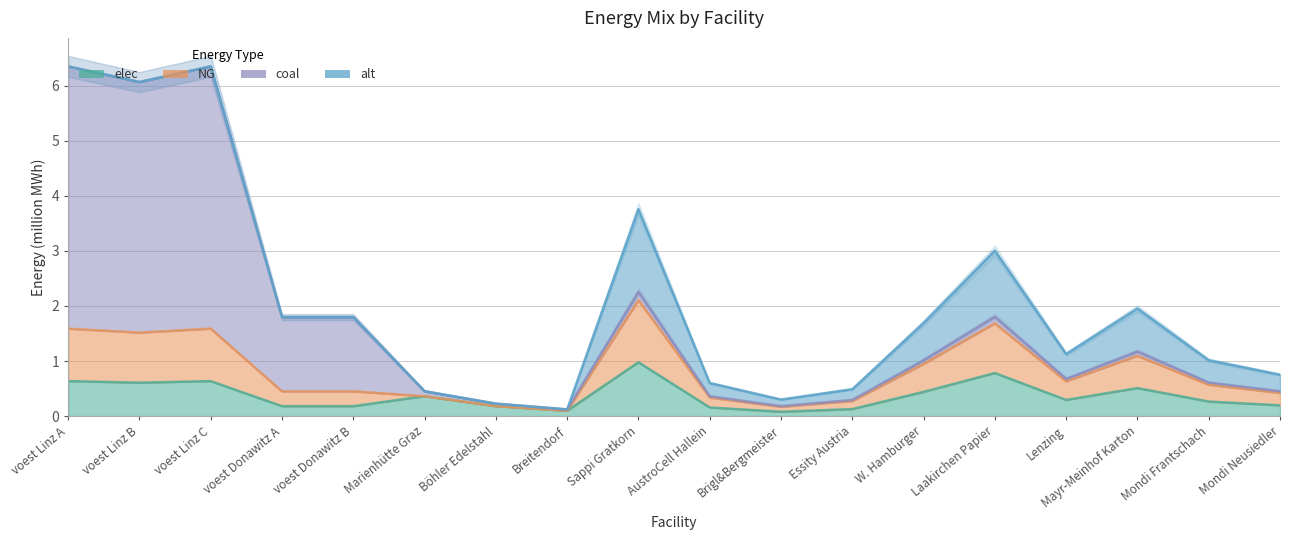

True or false: NG and elec cross at least once.

False